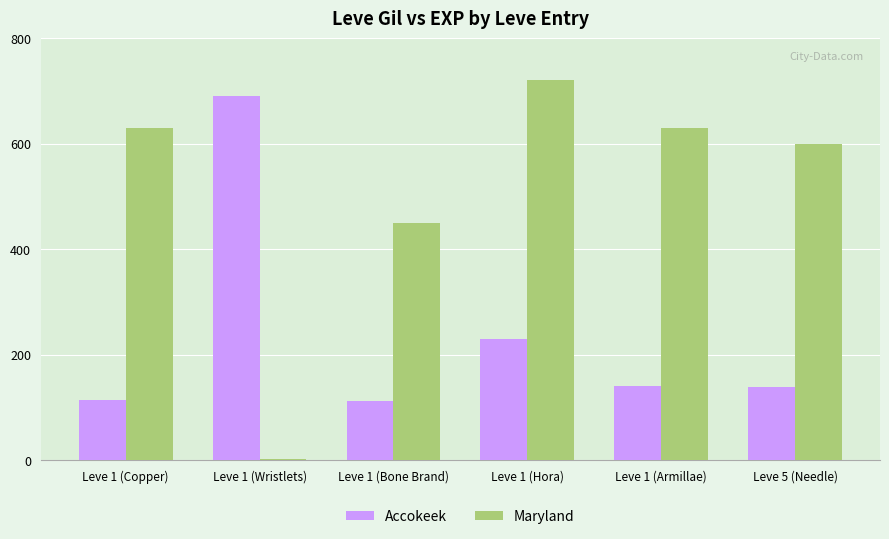

At which label is Accokeek closest to 401?

Leve 1 (Hora)